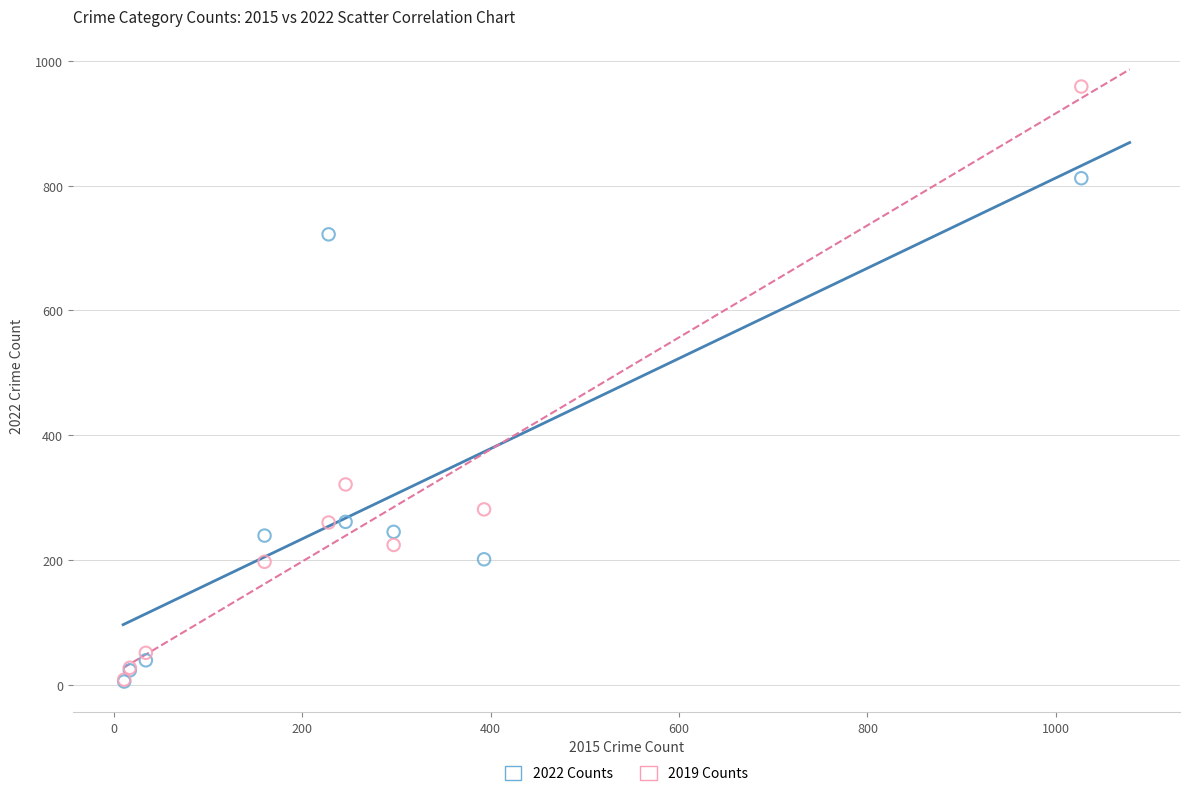

In the 2019 Counts series, what Y value is closest to 483?

321